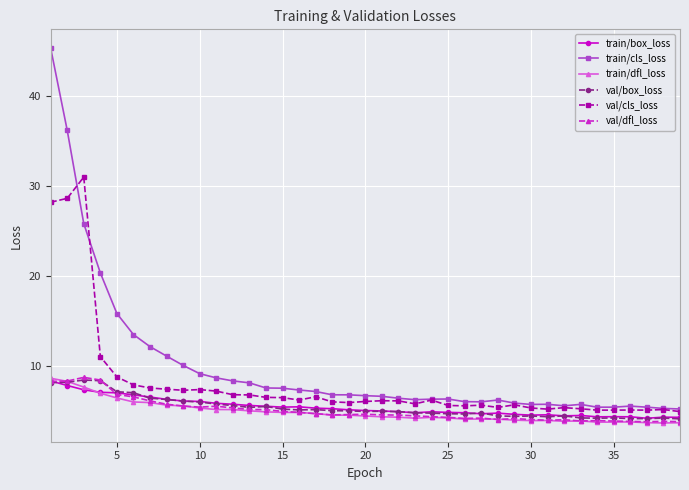

What is the difference between the second highest and minimum values in the train/cls_loss series?

30.9